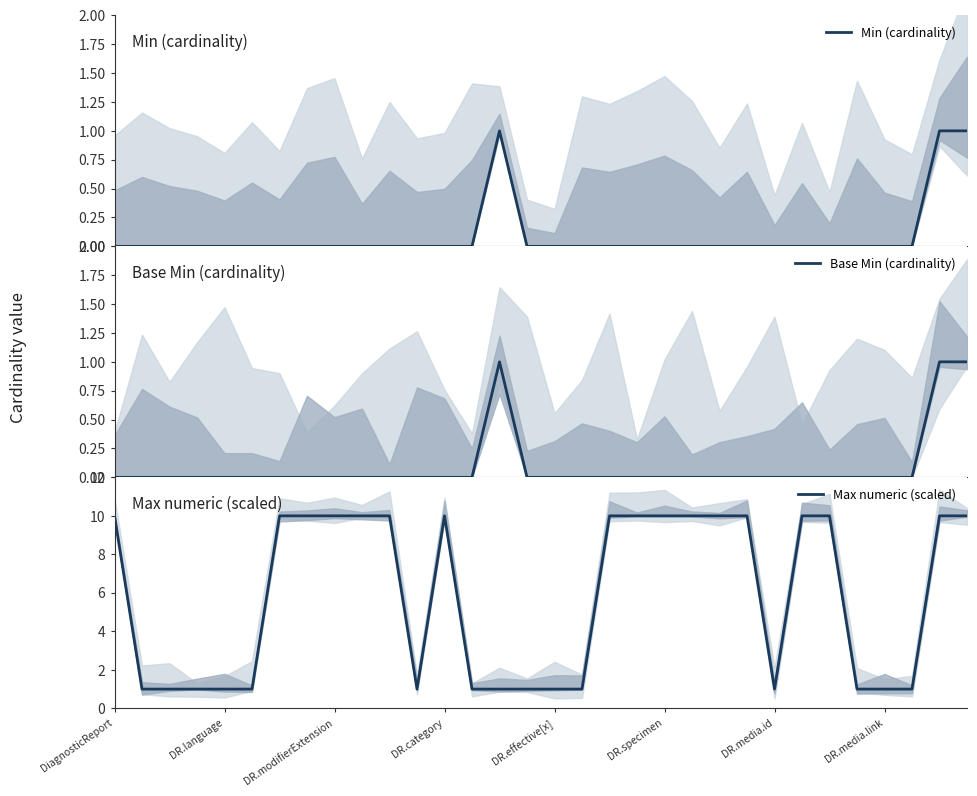

How many interior local peaks does the Min (cardinality) series have?

1